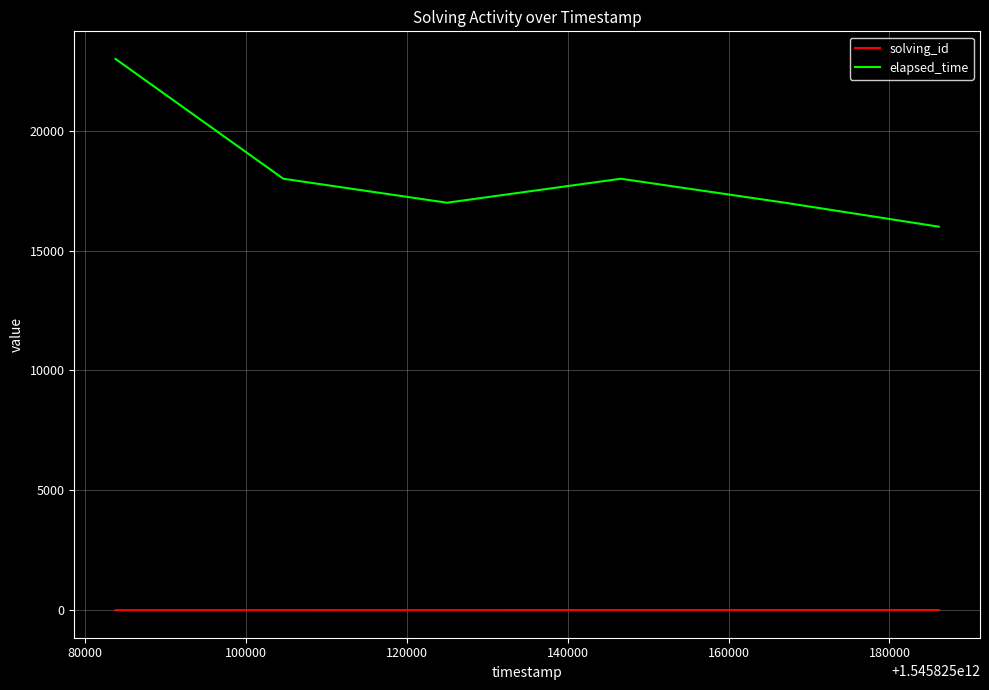

What is the difference between the maximum and second lowest values in the solving_id series?

4